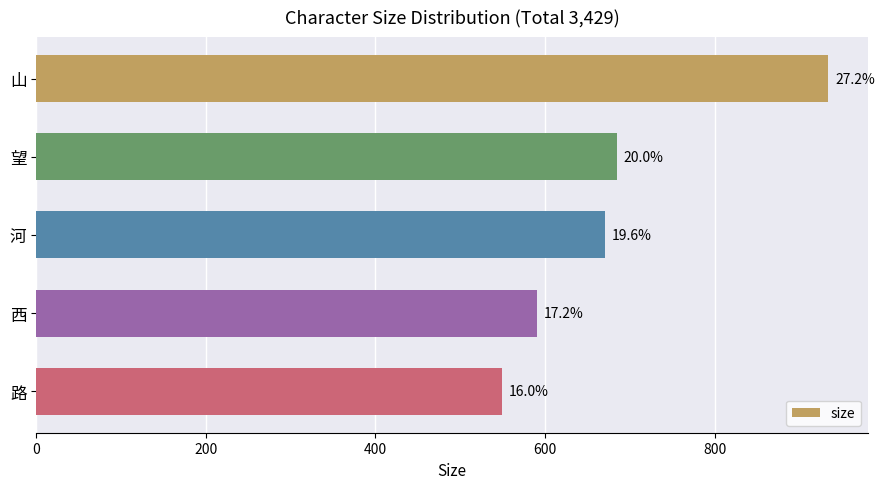

Are the bars horizontal?

Yes